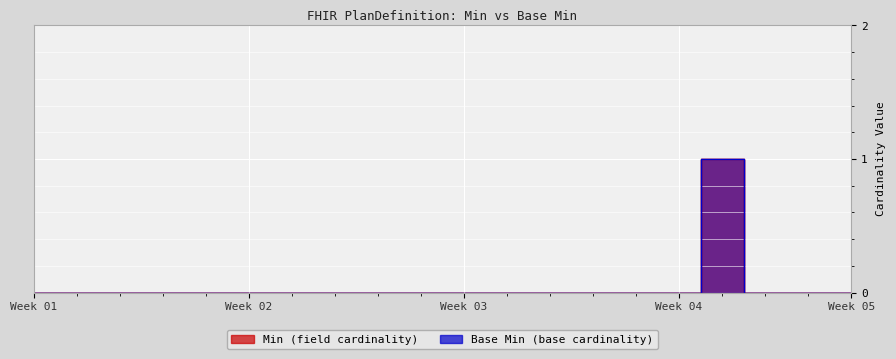

How many lines are shown in the chart?

2